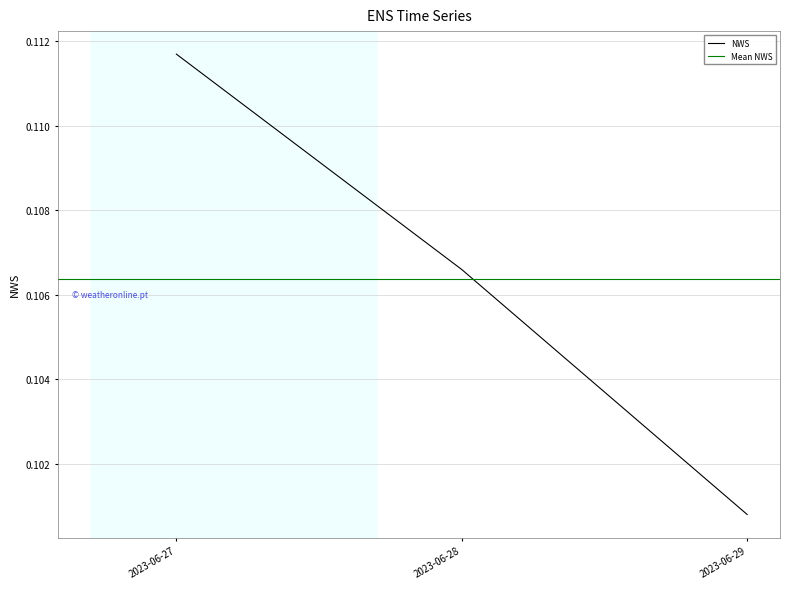

Which category has the lowest value across all series?

2023-06-29